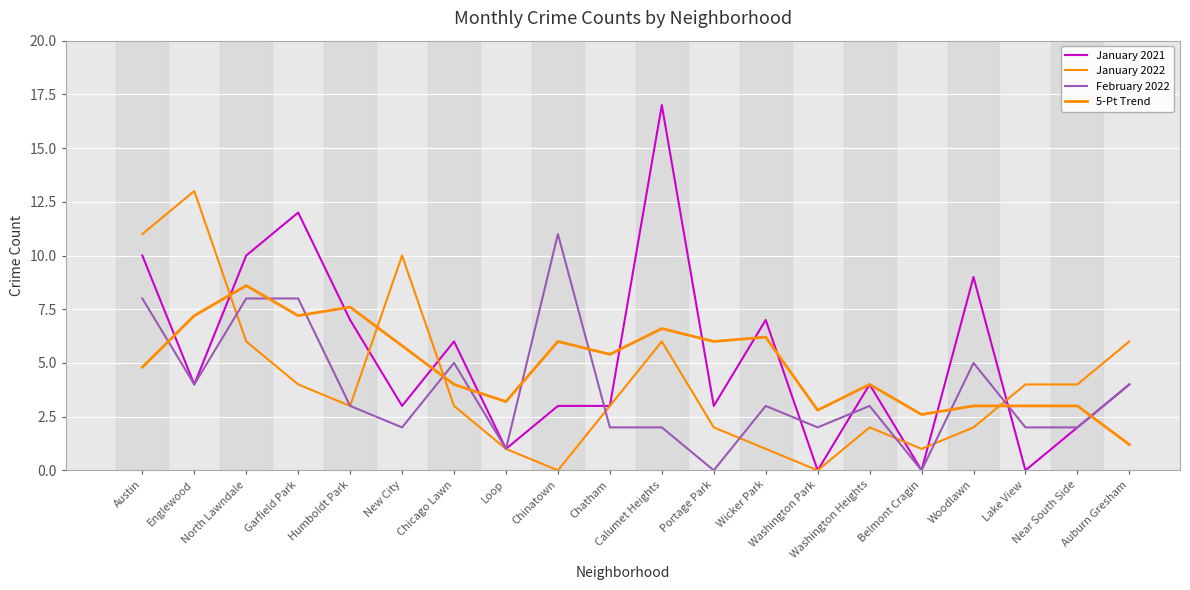

What is the spread (max minus min) of values at Portage Park?

6.0